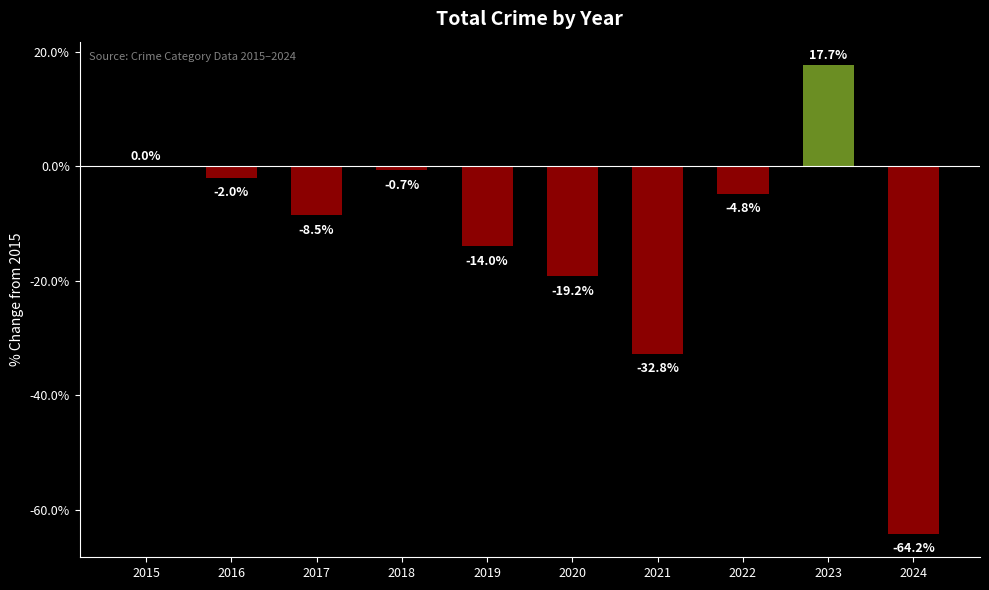

Which category has the highest value across all series?

2023